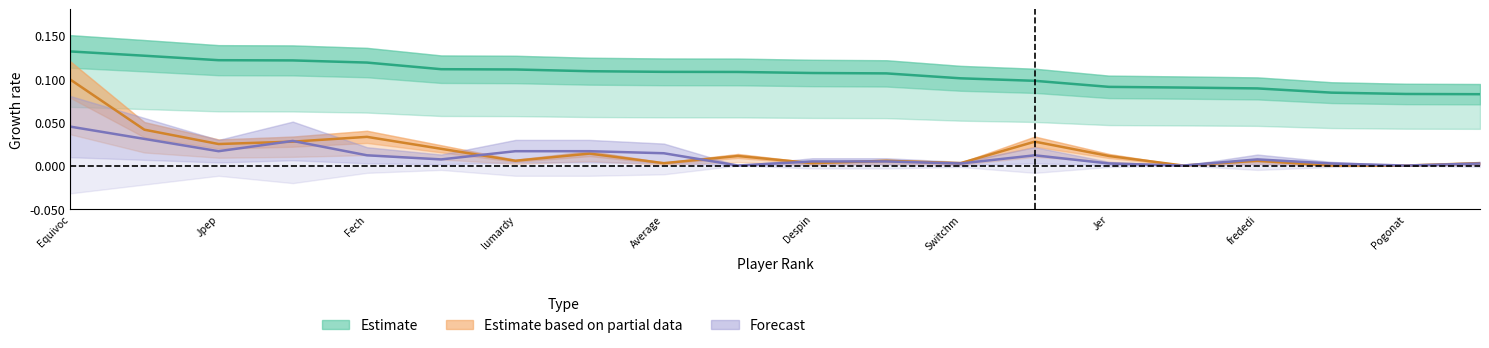

What is the maximum value shown in the chart?

0.1